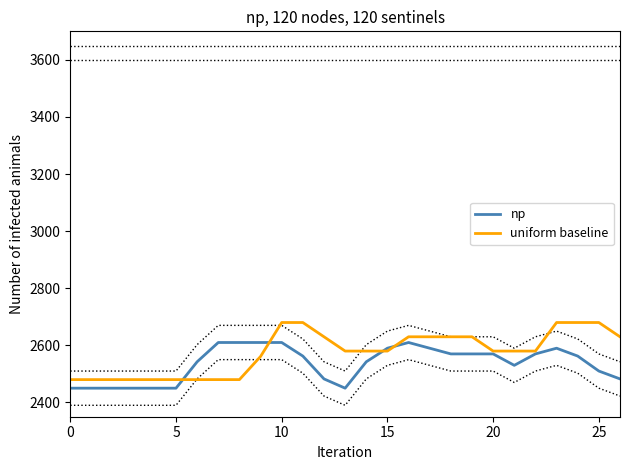

How many lines are shown in the chart?

2